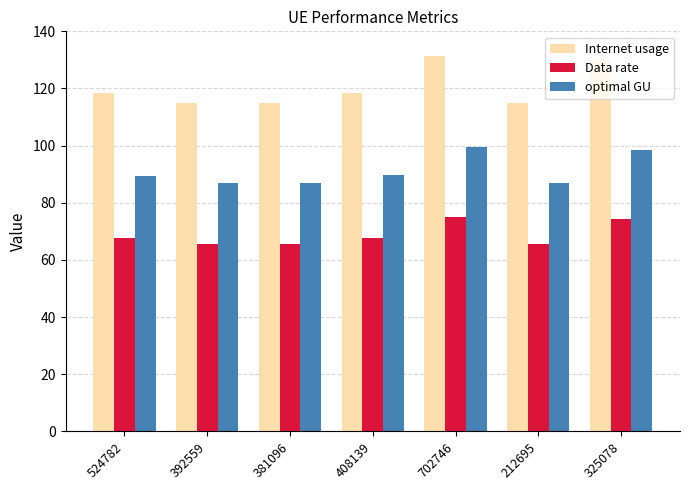

Which series has the largest total across all categories?

Internet usage